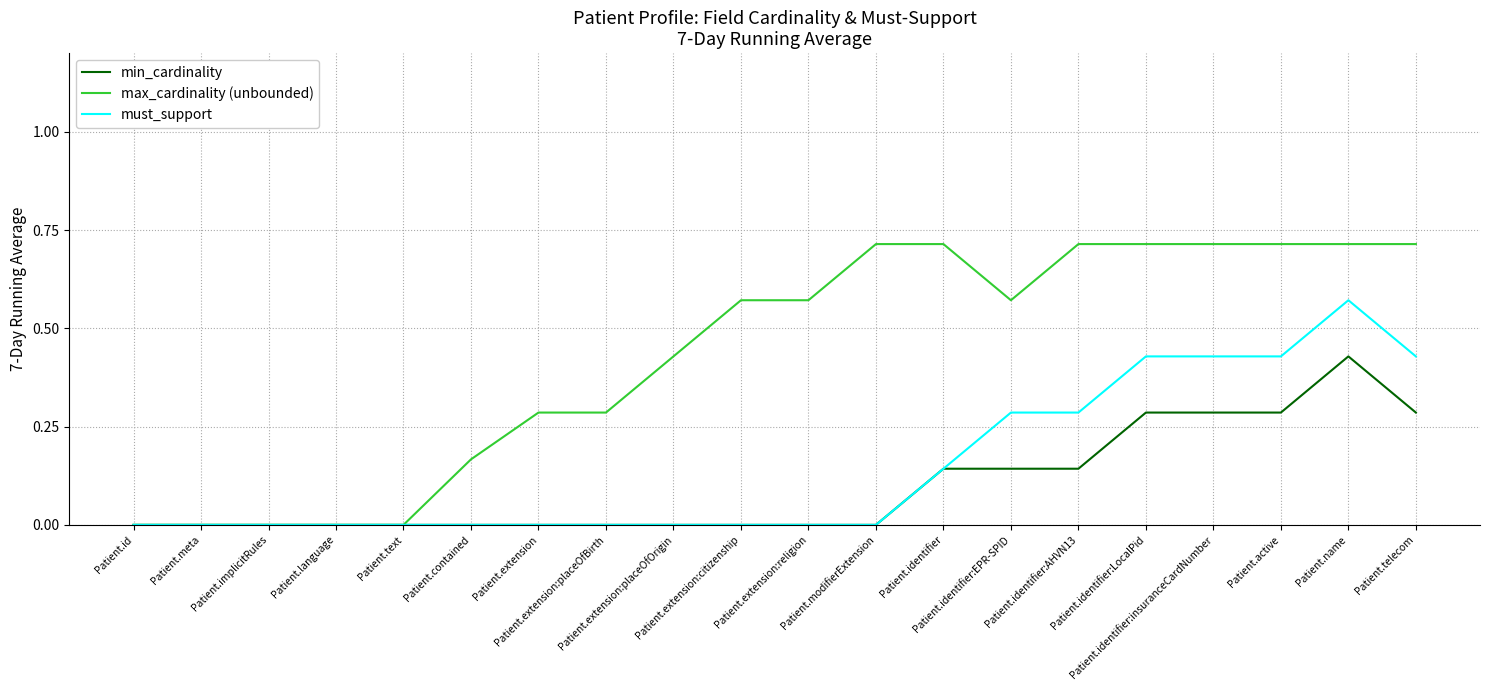

Which series has the widest spread of values?

max_cardinality (unbounded)